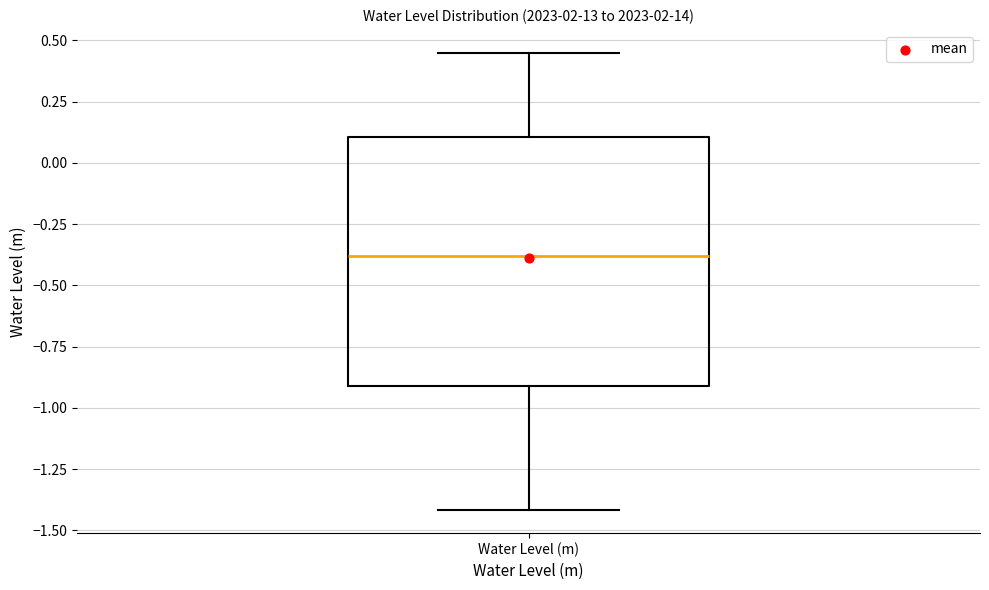

Where does the median line of the box for Water Level (m) sit on the y-axis? The values are not printed on the chart, so give them approximately, as read against the axis.

-0.40